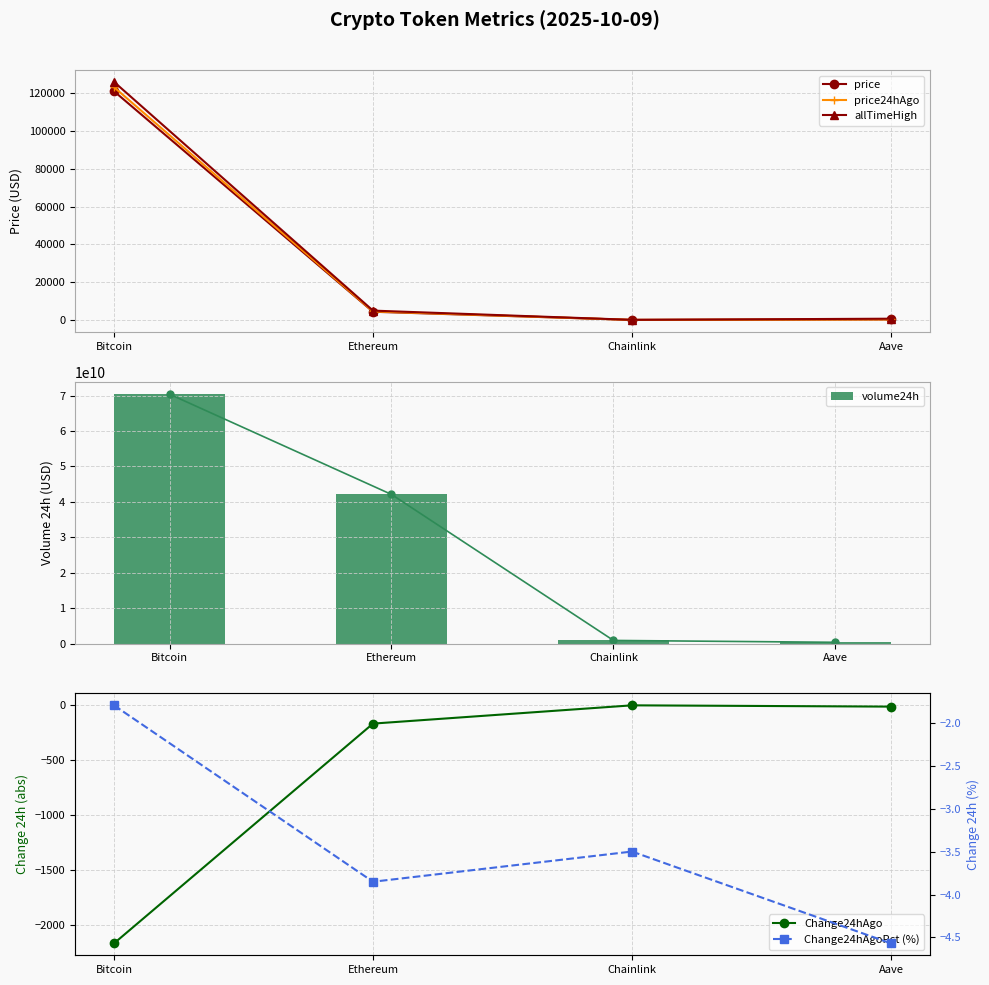

True or false: allTimeHigh has a value of 8235.3 at Ethereum.

False